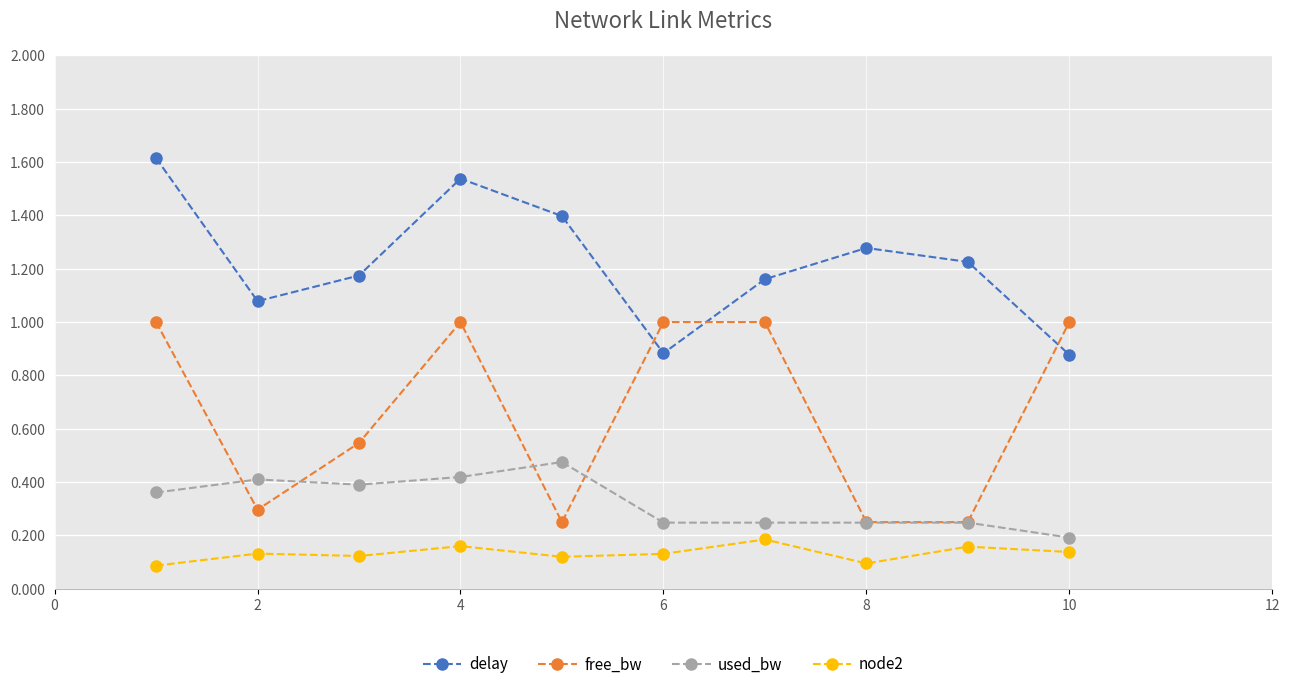

True or false: used_bw and node2 intersect in this chart.

False